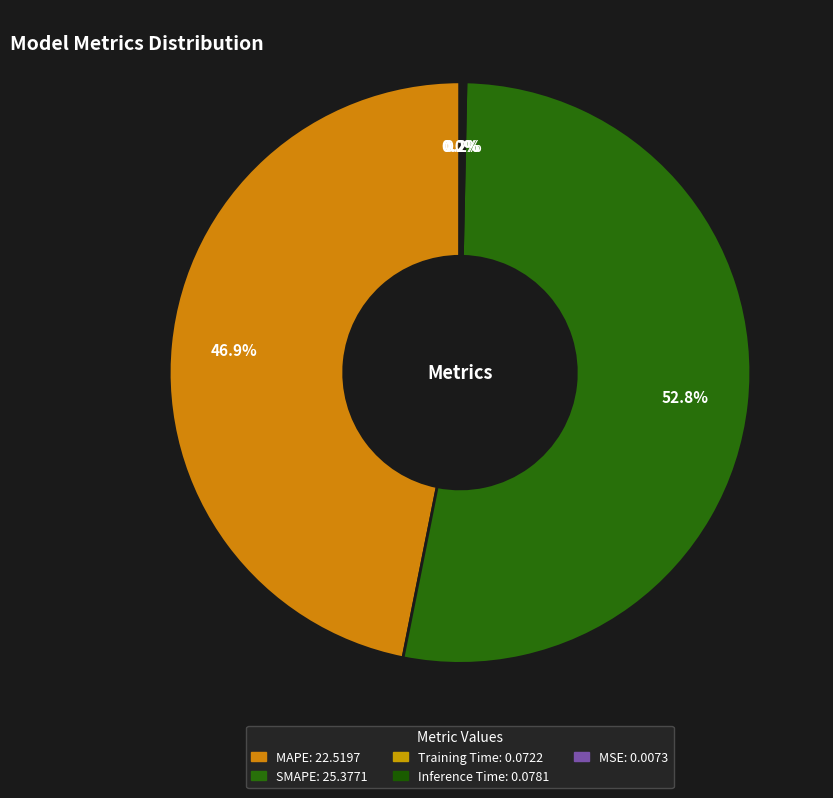

Which slice is the largest?

SMAPE